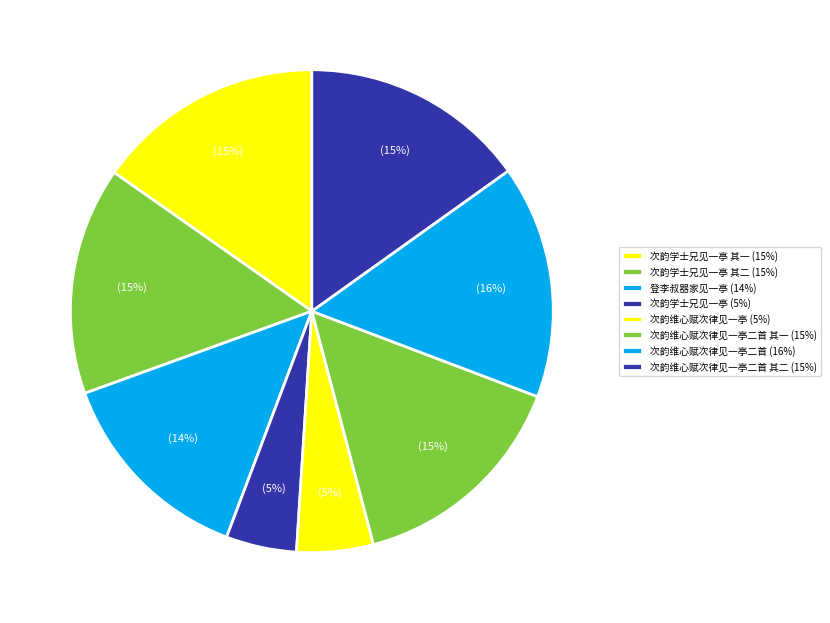

How many segments does this pie chart have?

8